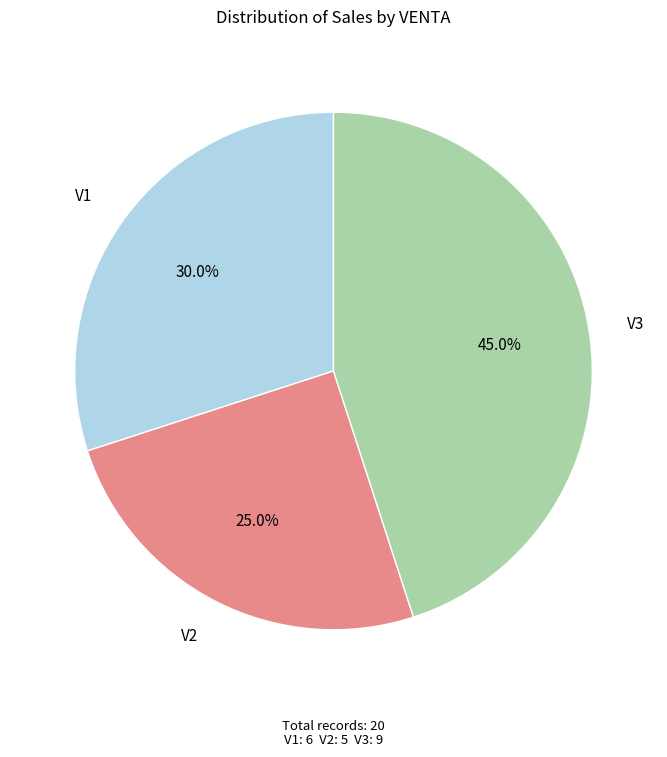

Does V1 account for over 50% of the chart?

No